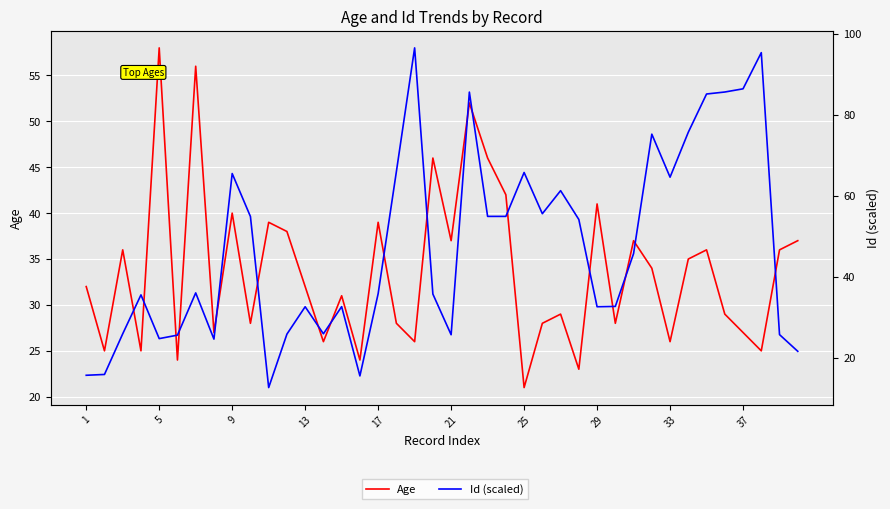

What is the total value across all series at 29?

51.6